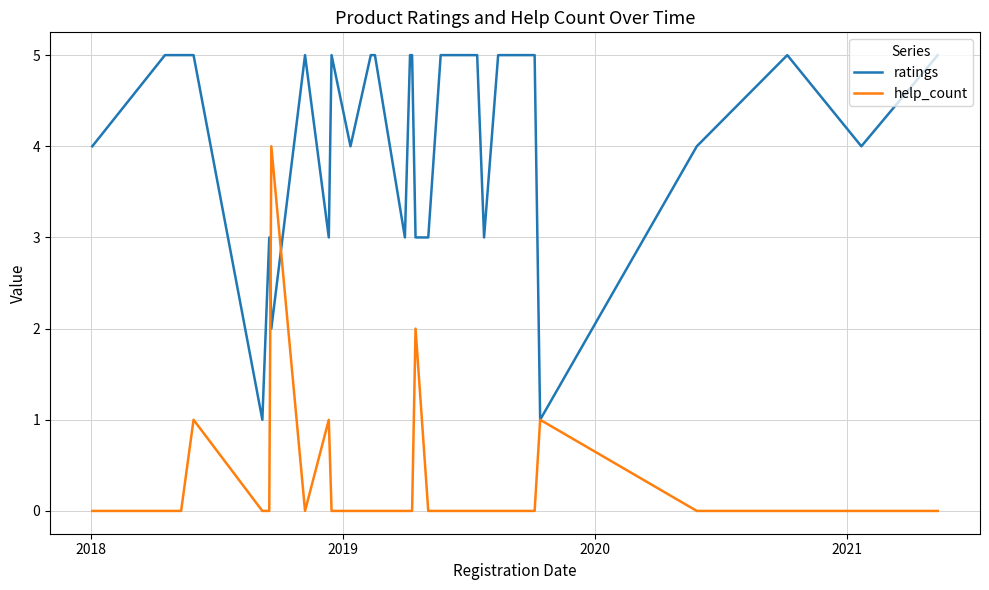

The ratings series shows 1 at 2018. True or false?

False